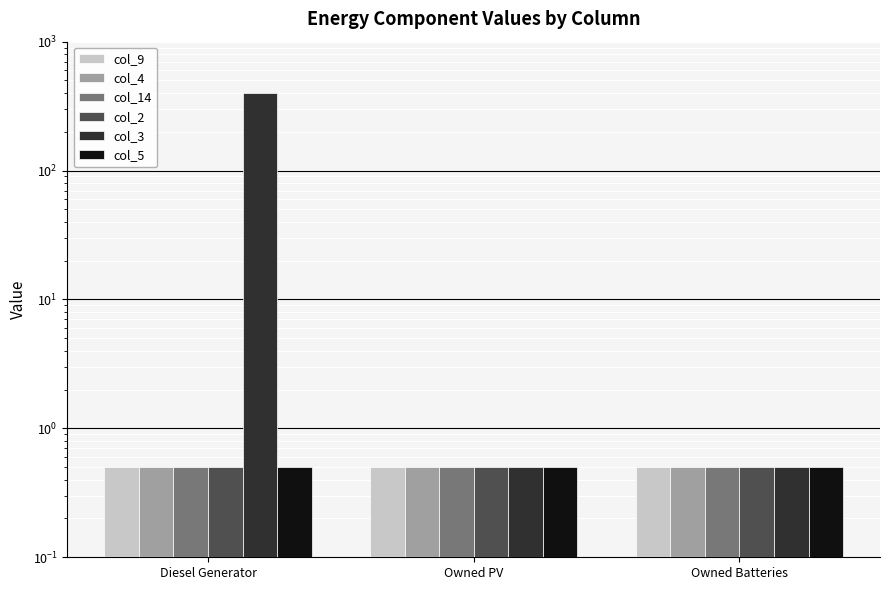

What is the total value across all series at Owned PV?

3.0